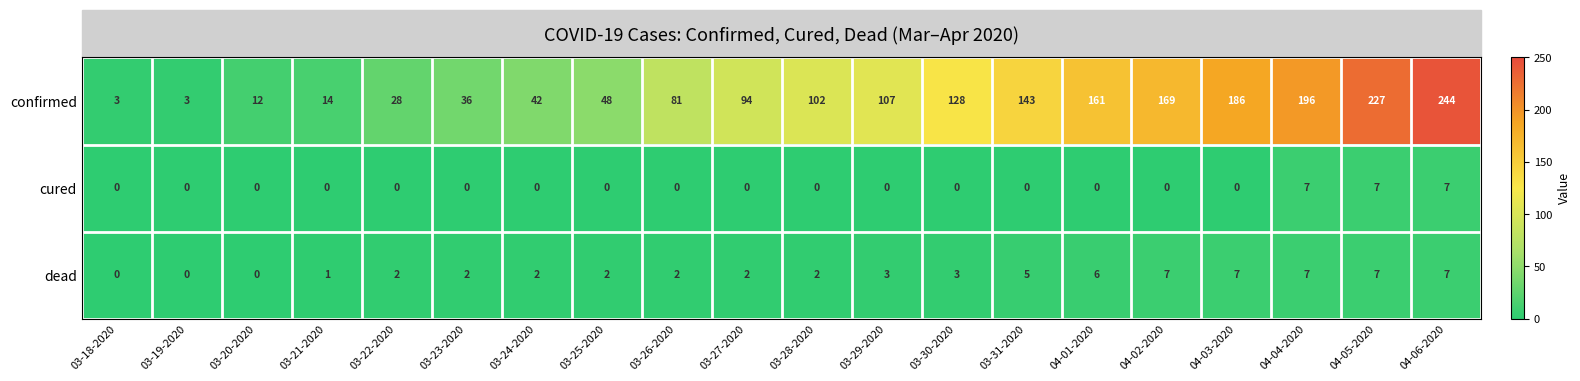

What is the maximum value shown in the chart?

244